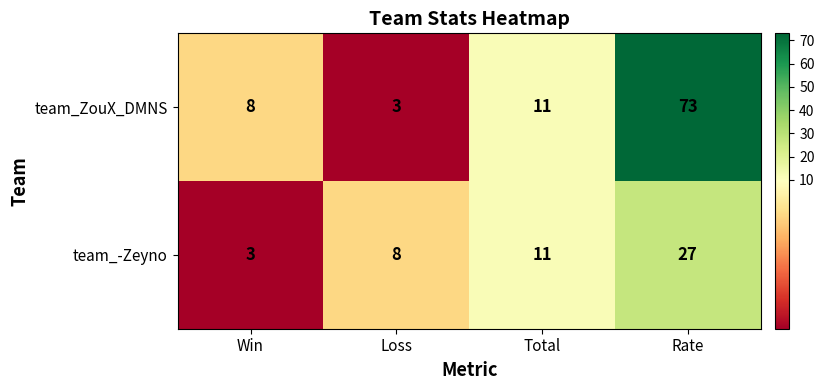

What is the average value of the team_ZouX_DMNS series?

24